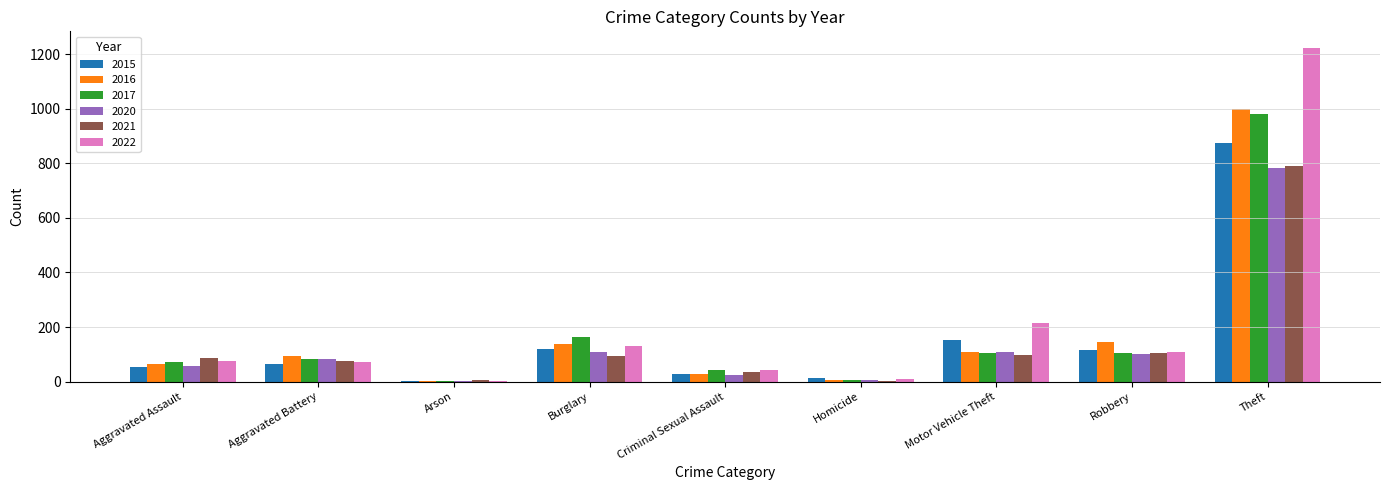

Which category has the highest value in the 2017 series?

Theft